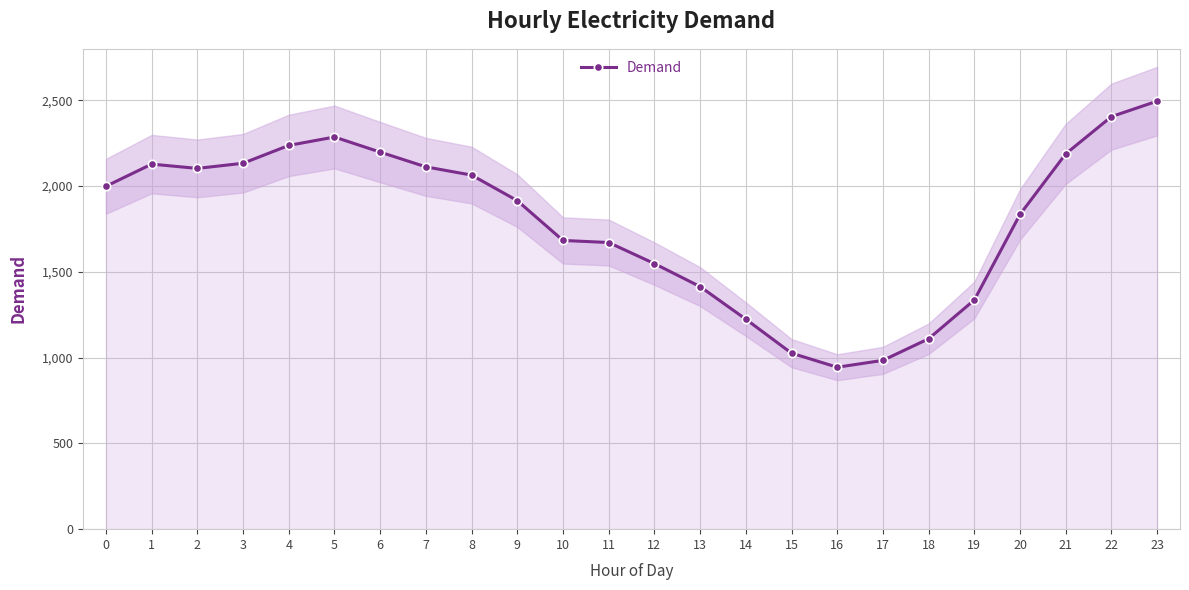

What is the value of the 14th point from the left?

1414